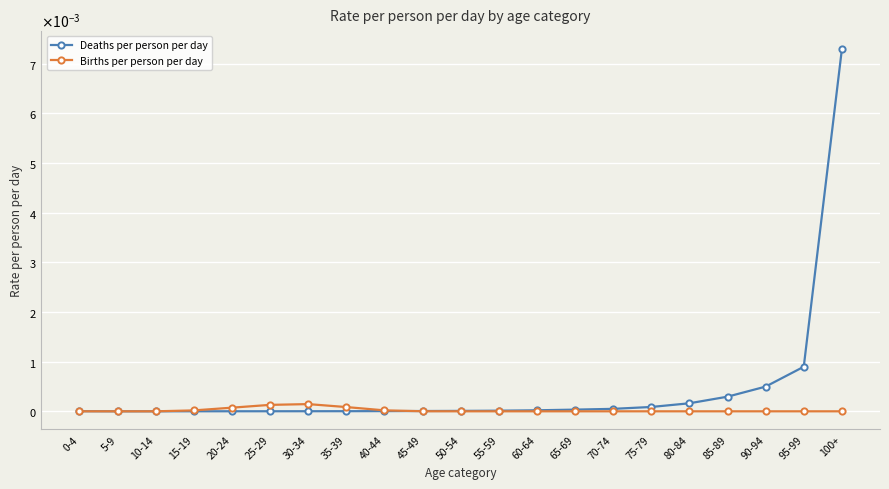

Rank the series by their maximum value, from highest to lowest.

Deaths per person per day, Births per person per day